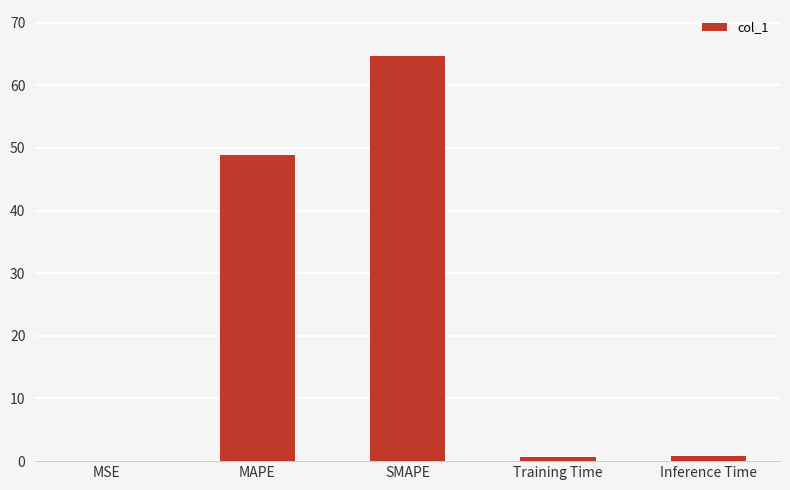

What is the ratio of the value at MAPE to the value at SMAPE?

0.8